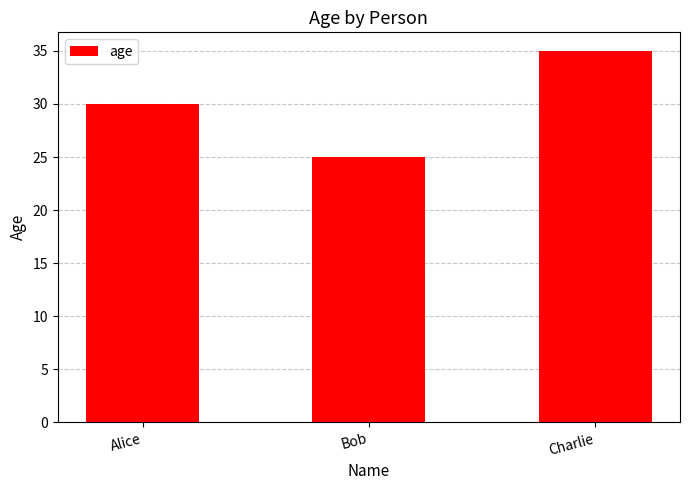

Which has a higher value, Alice or Charlie?

Charlie